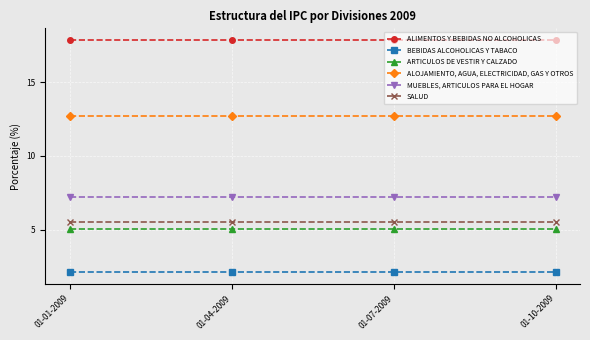

Is it true that ARTICULOS DE VESTIR Y CALZADO equals 5.1 at 01-04-2009?

True